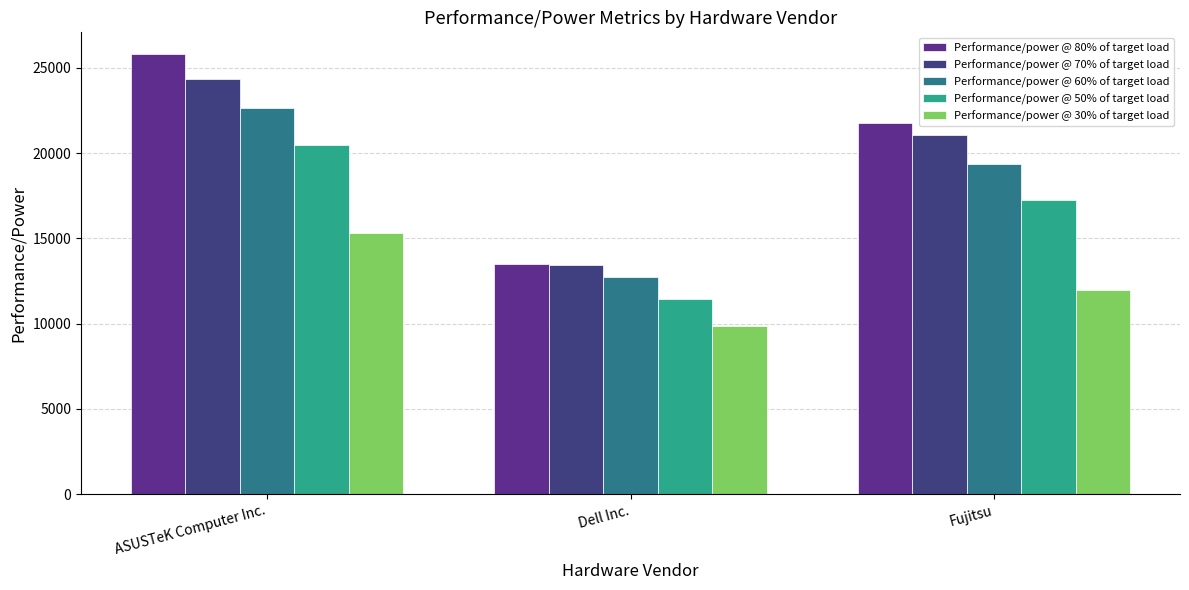

Where is Performance/power @ 60% of target load nearest to the value 17674?

Fujitsu